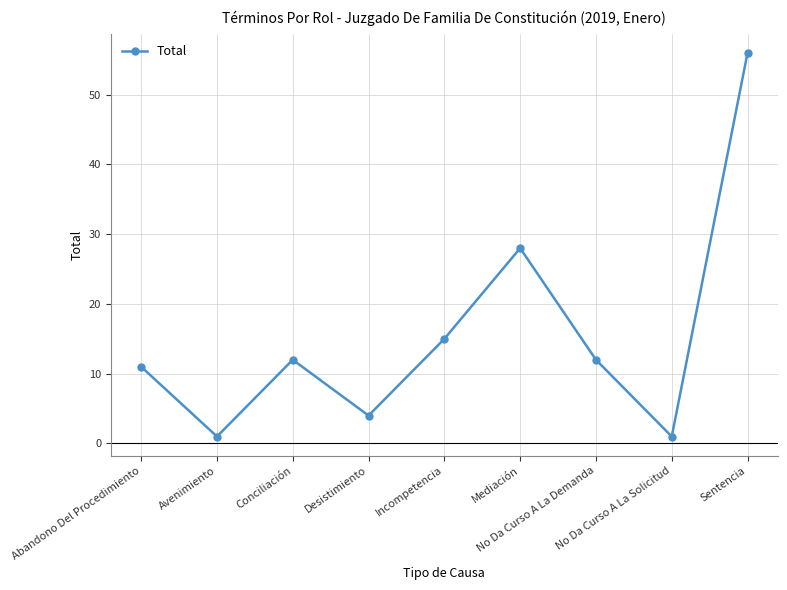

What is the maximum value shown in the chart?

56